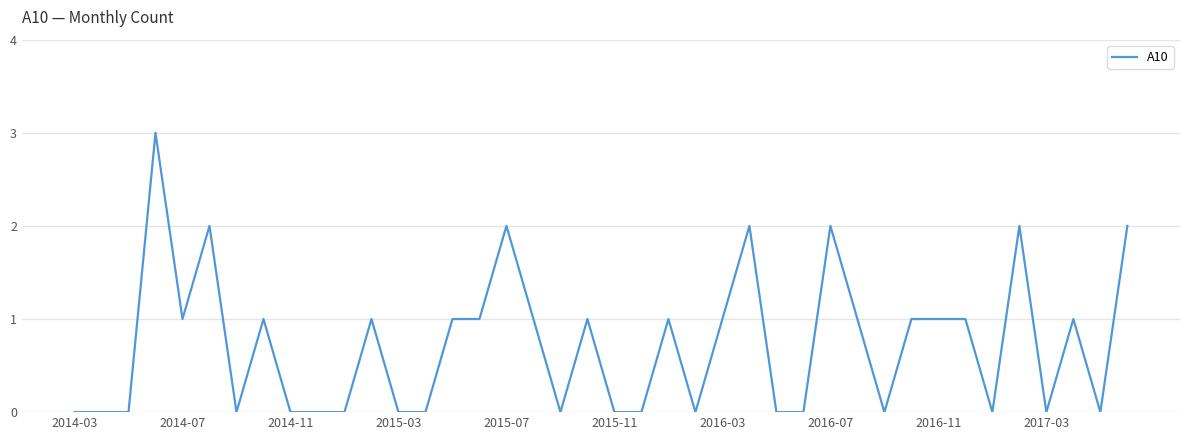

What is the greatest value displayed?

3